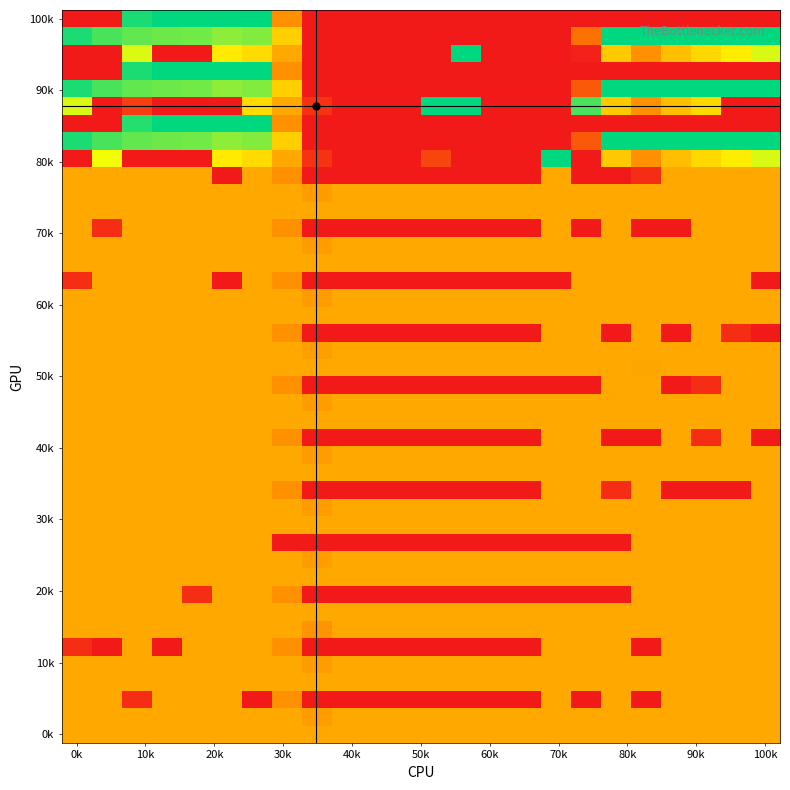

At how many categories does at least one series exceed 110?

24